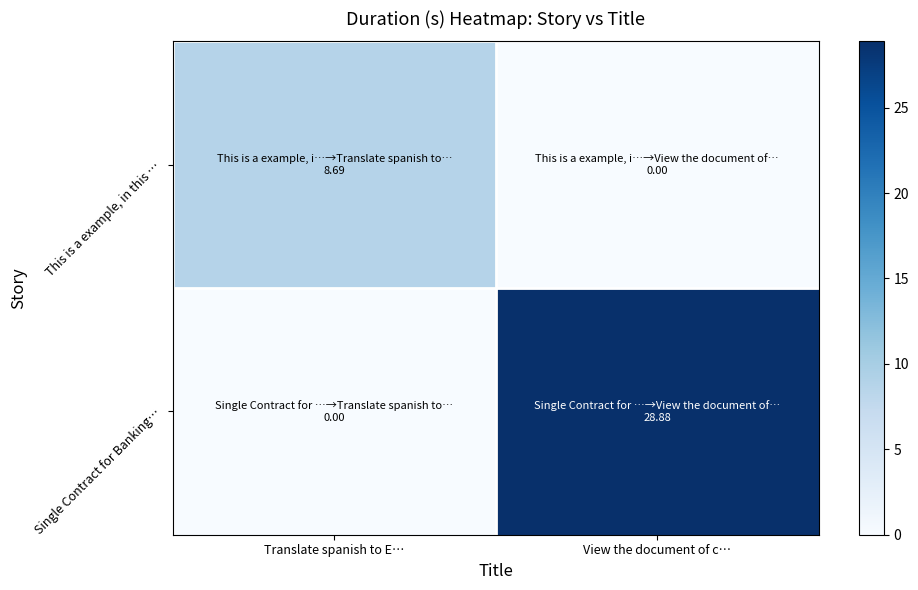

Between Translate spanish to E… and View the document of c…, which is larger?

Translate spanish to E…